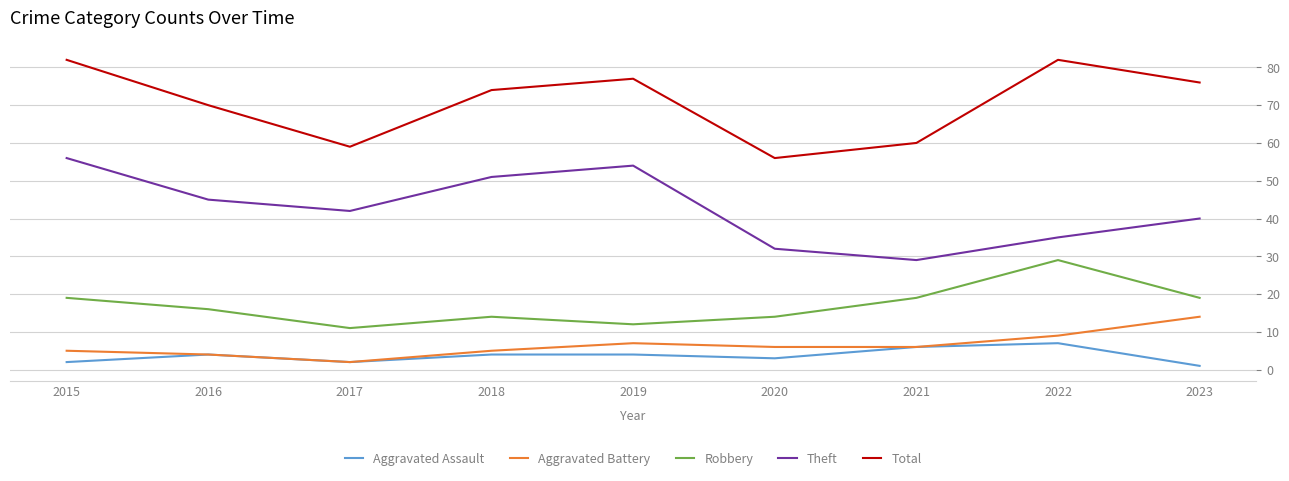

What is the difference between the highest and lowest values at 2017?

57